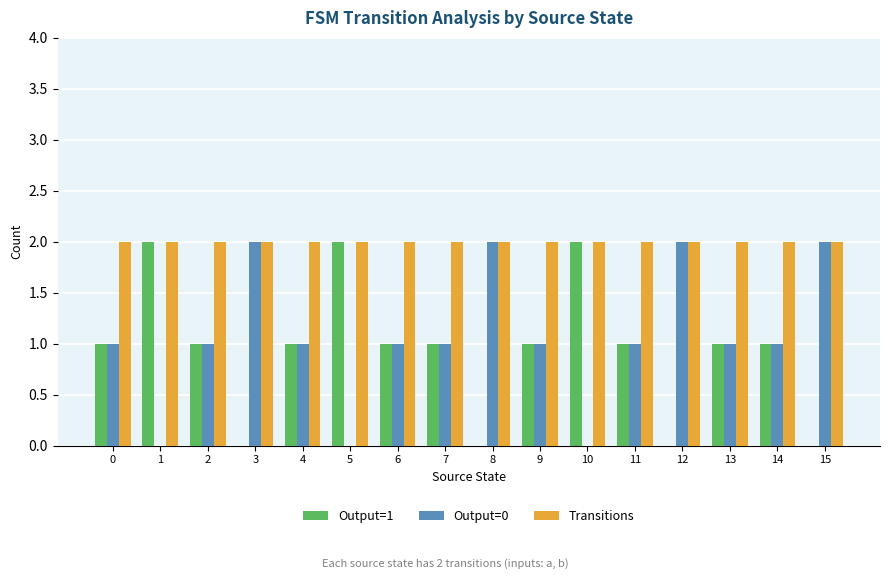

True or false: Output=1 has a value of 0 at 15.

True